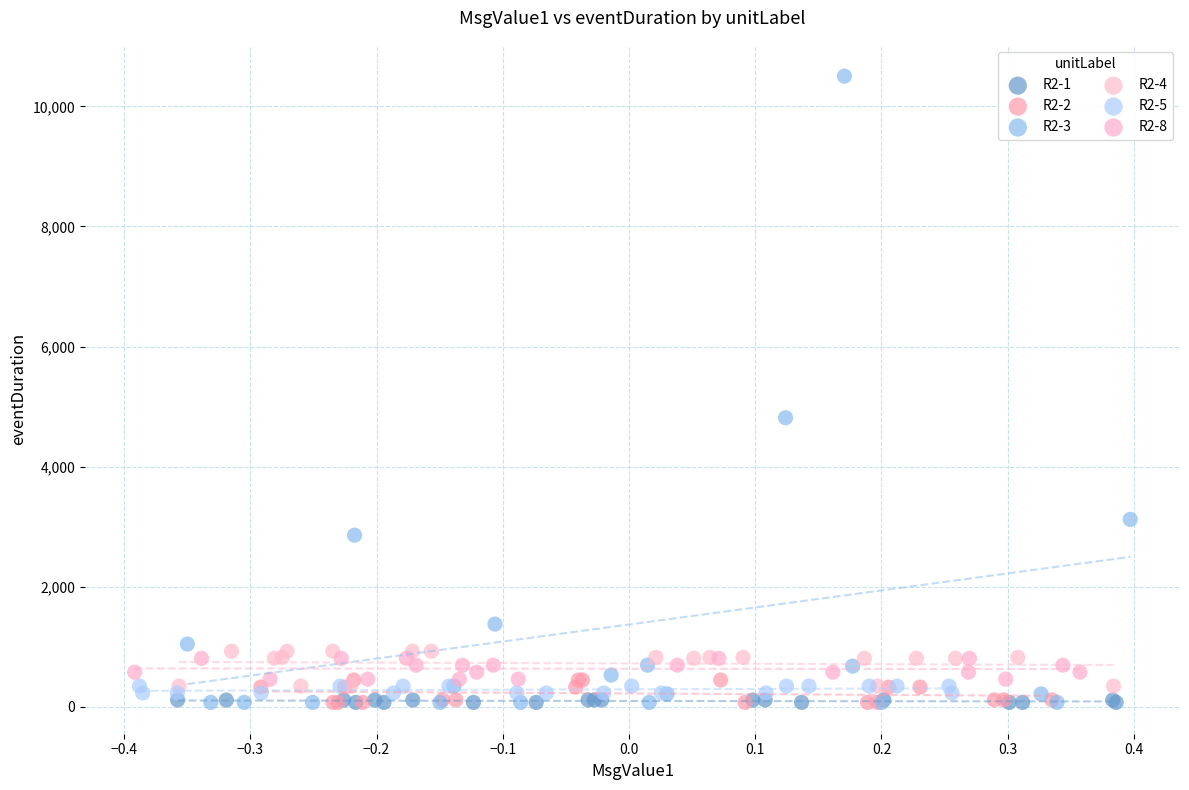

What are all the series names shown in the legend?

R2-1, R2-2, R2-3, R2-4, R2-5, R2-8